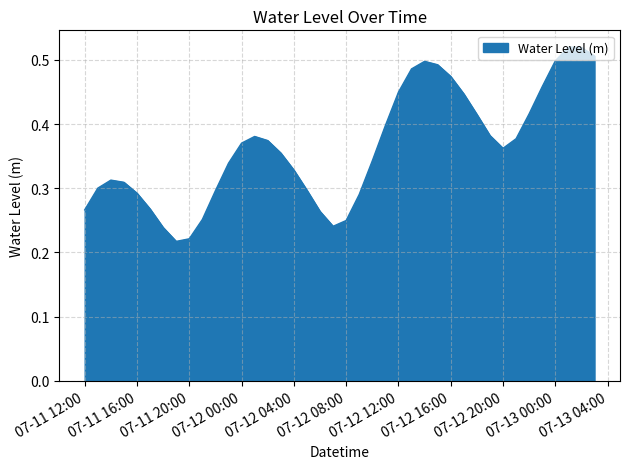

Reading right to left, transcribe all the data shown in this chart.

0.5	0.5	0.5	0.5	0.5	0.4	0.4	0.4	0.4	0.4	0.4	0.5	0.5	0.5	0.5	0.4	0.4	0.3	0.3	0.2	0.2	0.3	0.3	0.3	0.4	0.4	0.4	0.4	0.3	0.3	0.3	0.2	0.2	0.2	0.3	0.3	0.3	0.3	0.3	0.3